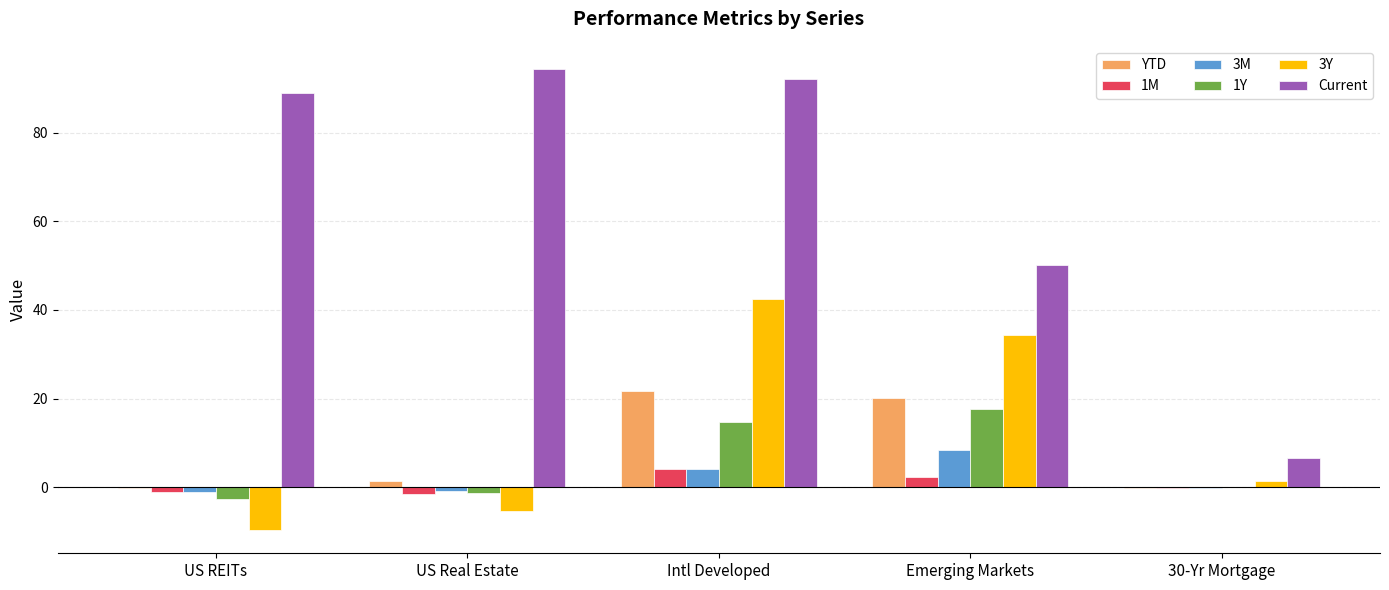

Count the number of data series in this chart.

6